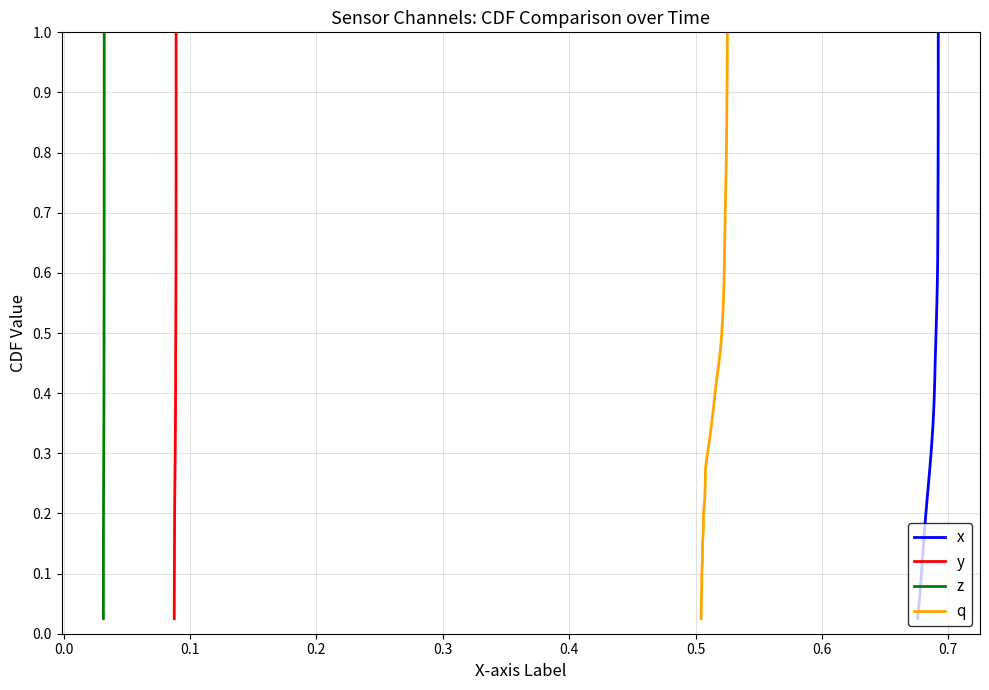

True or false: q and x cross at least once.

False